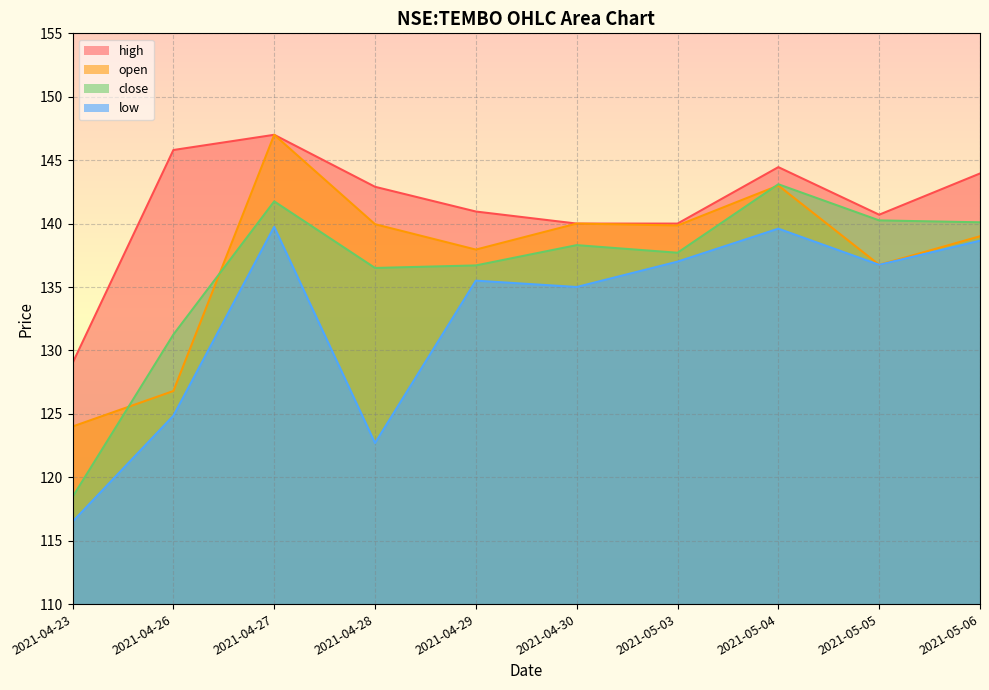

Where does the open series first go above 139?

2021-04-27